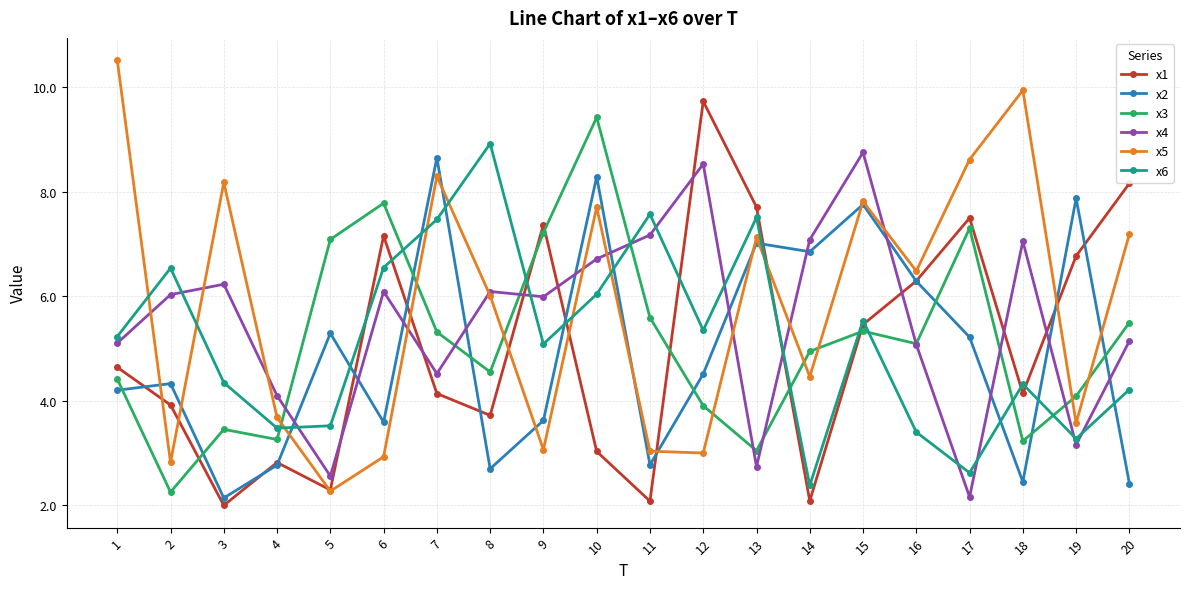

Which series ends up on top after the final intersection of x5 and x4?

x5